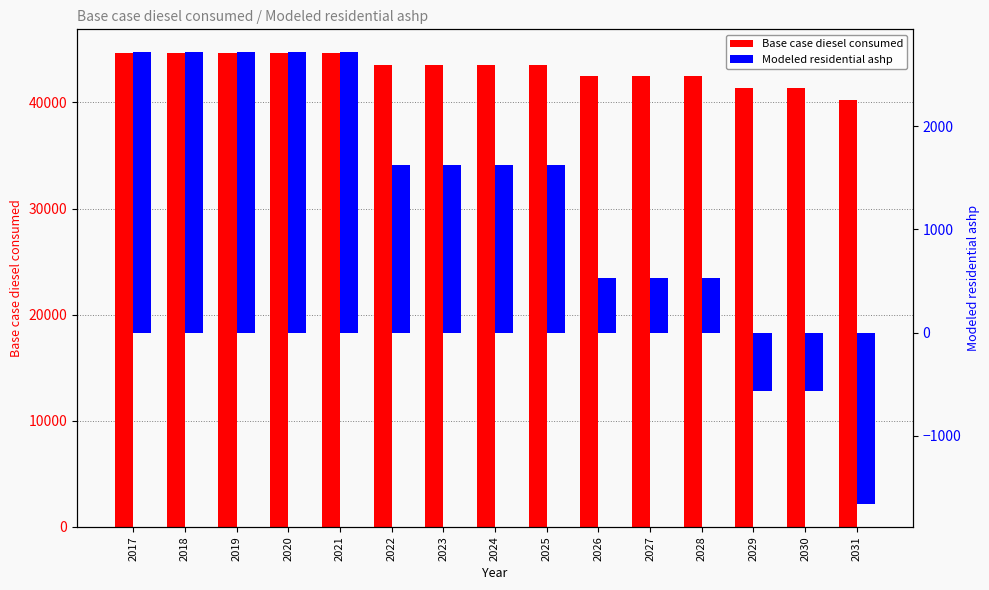

Does the chart contain stacked bars?

No